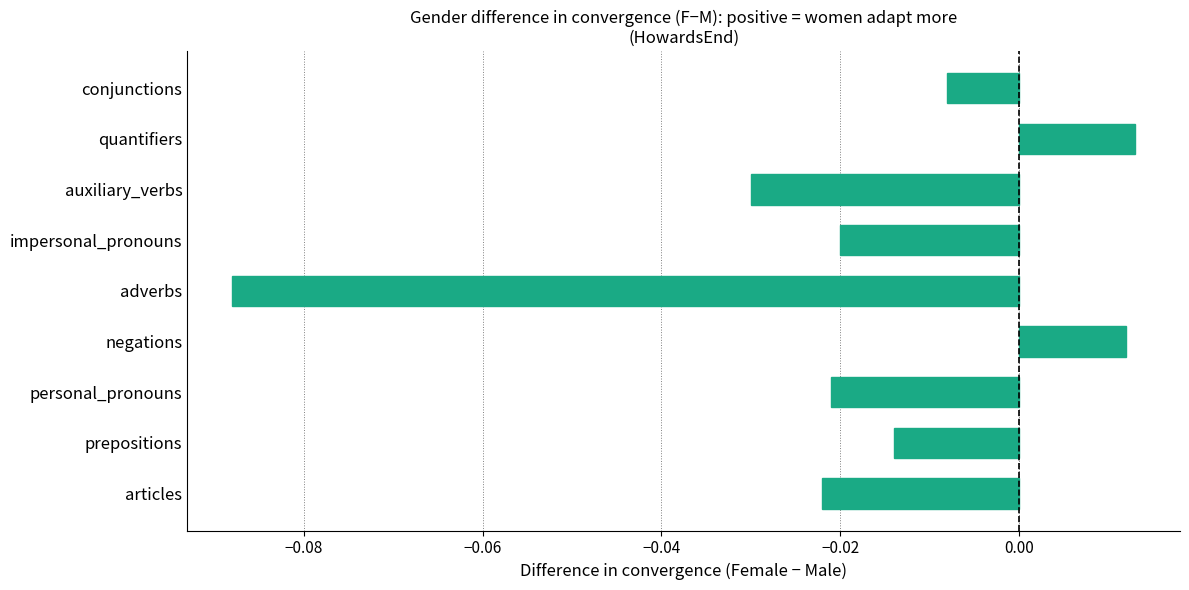

What is the difference between the maximum and minimum values?

0.1